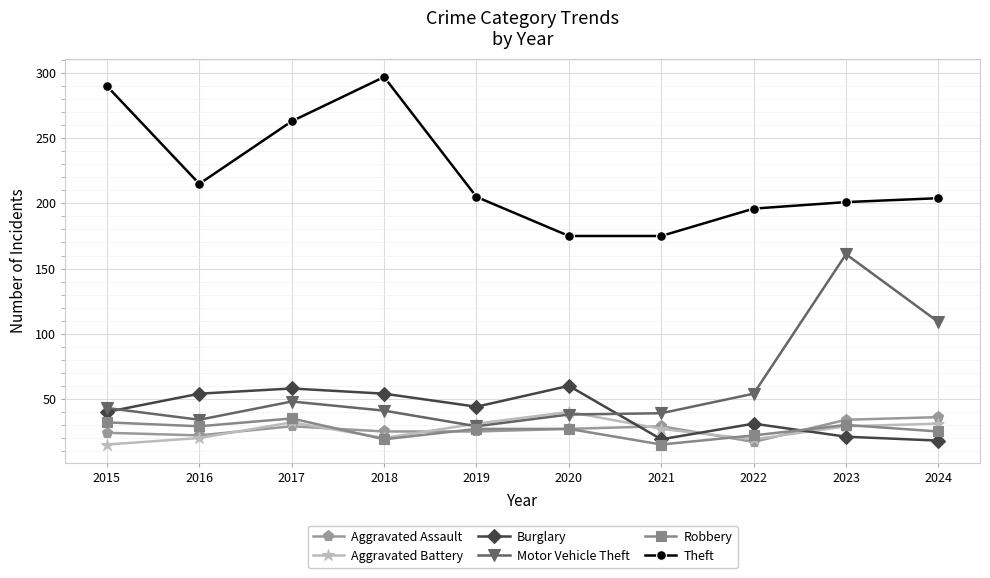

The Motor Vehicle Theft series shows 22 at 2015. True or false?

False